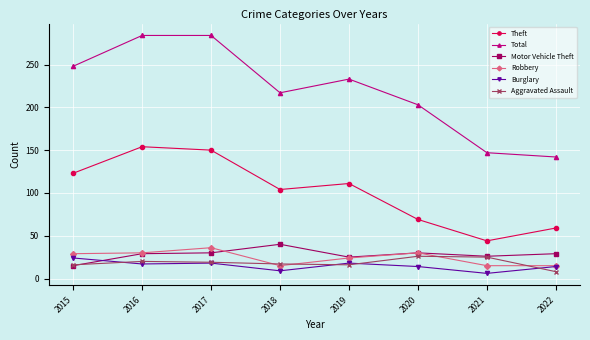

Which series has the largest total across all categories?

Total